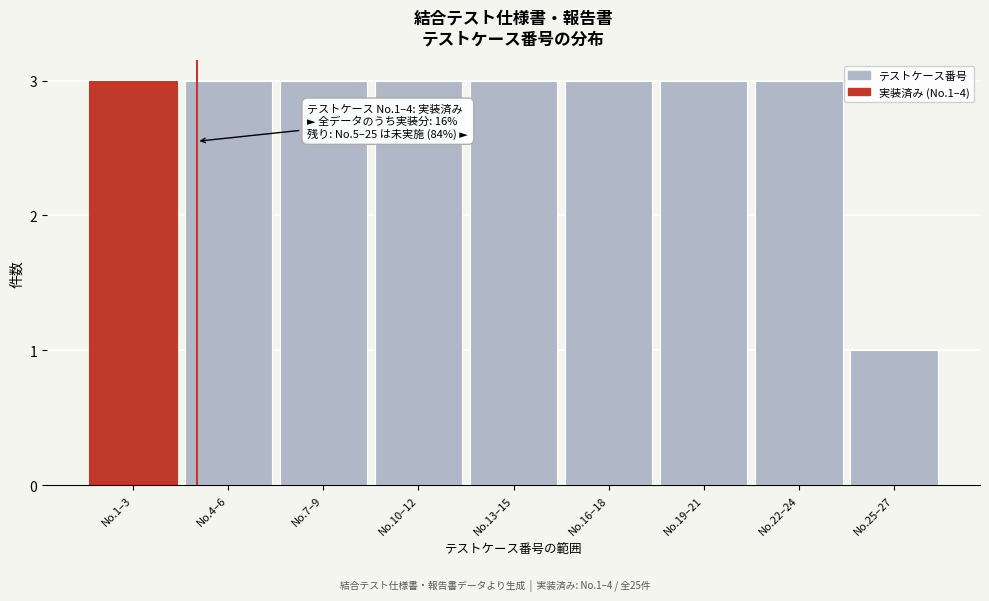

Reading left to right, transcribe all the data shown in this chart.

3	3	3	3	3	3	3	3	1